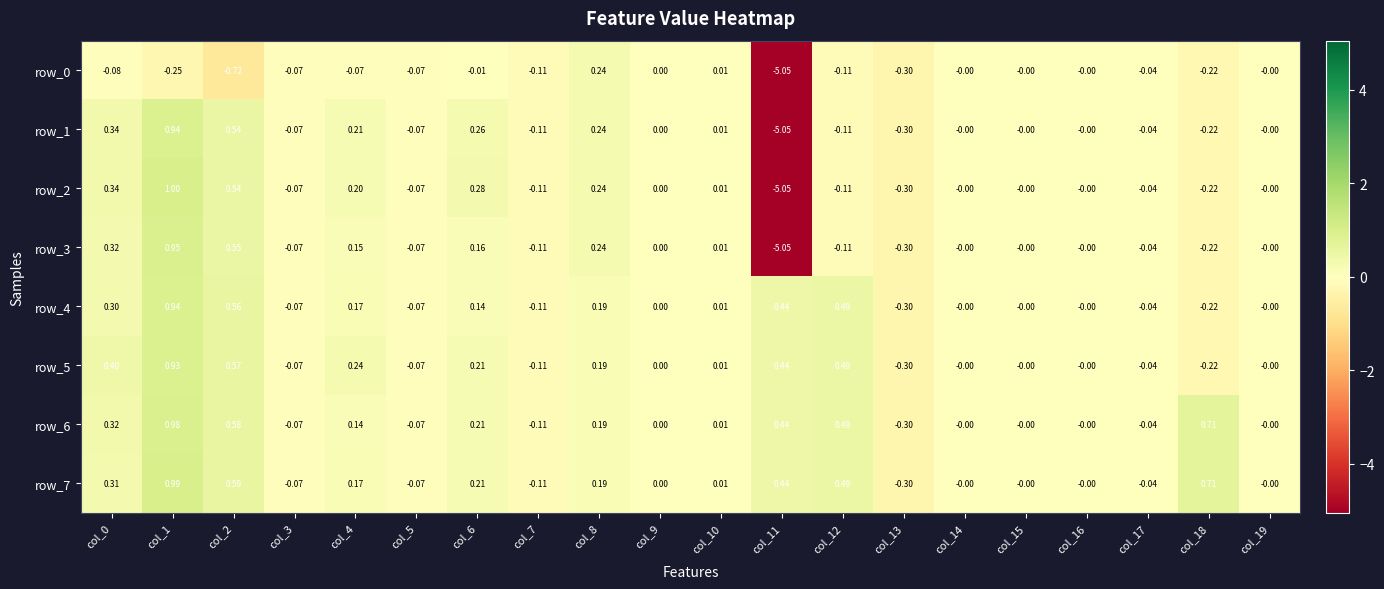

Which series changed the most between col_0 and col_4?

row_6